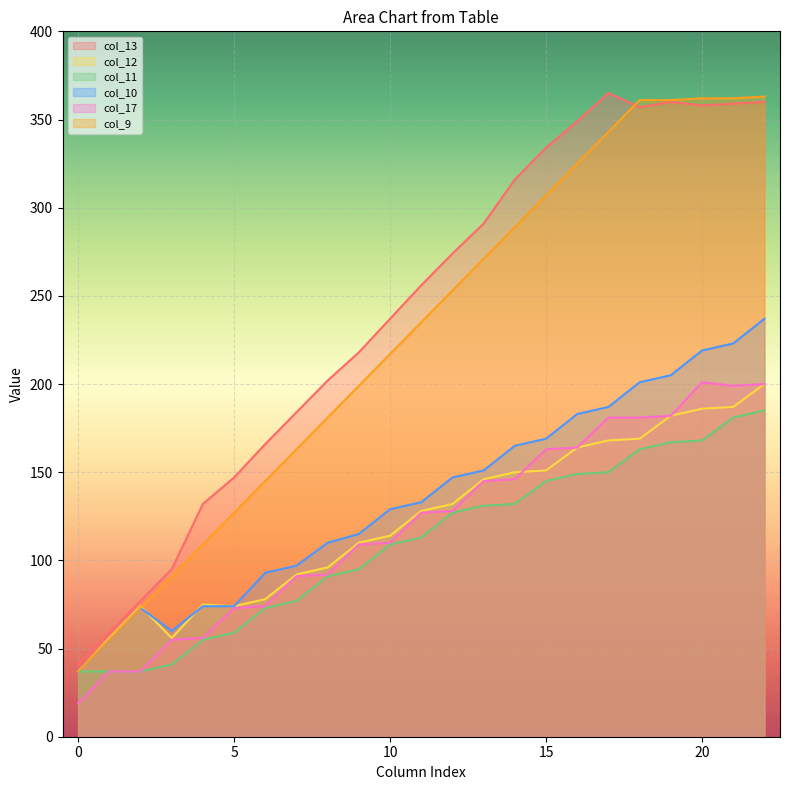

What is the sum of all col_11 values?

2522